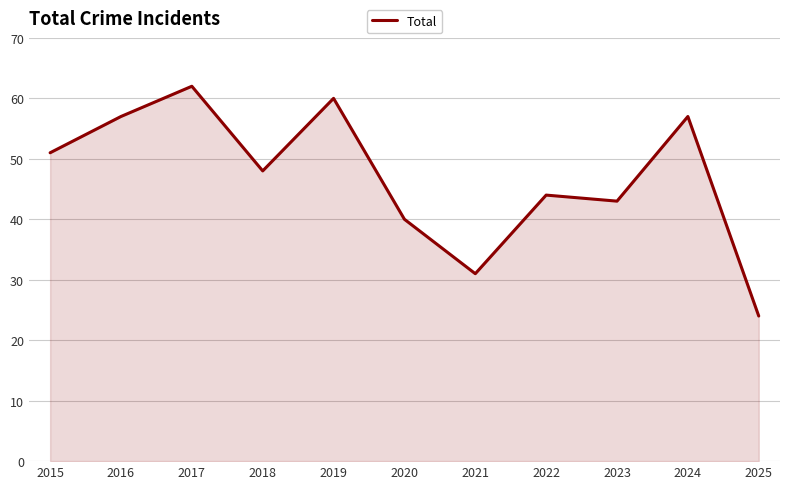

What is the ratio of the value at 2020 to the value at 2018?

0.8